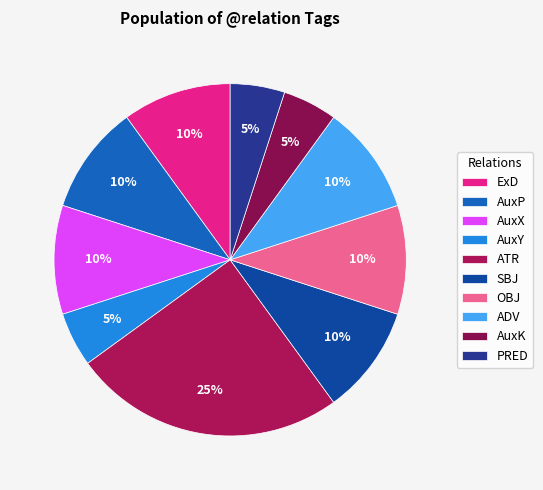

True or false: PRED accounts for 5% of the total.

True